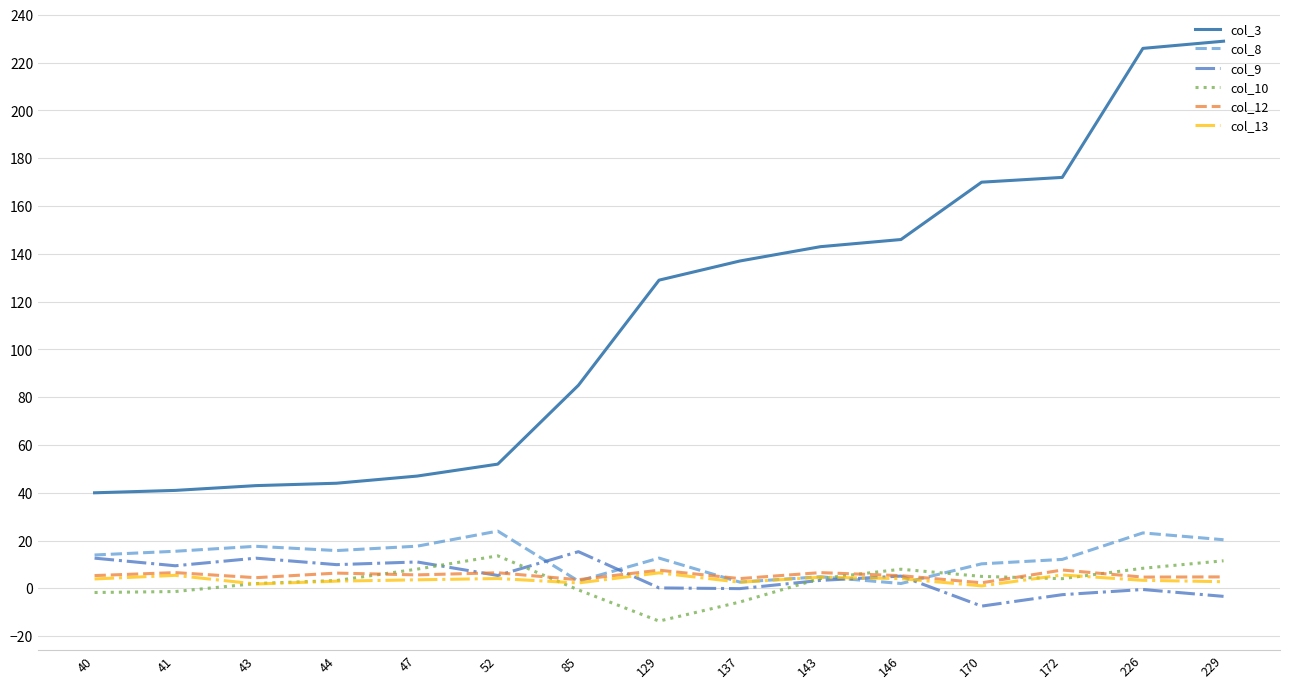

True or false: col_12 has a value of 6.6 at 41.

True